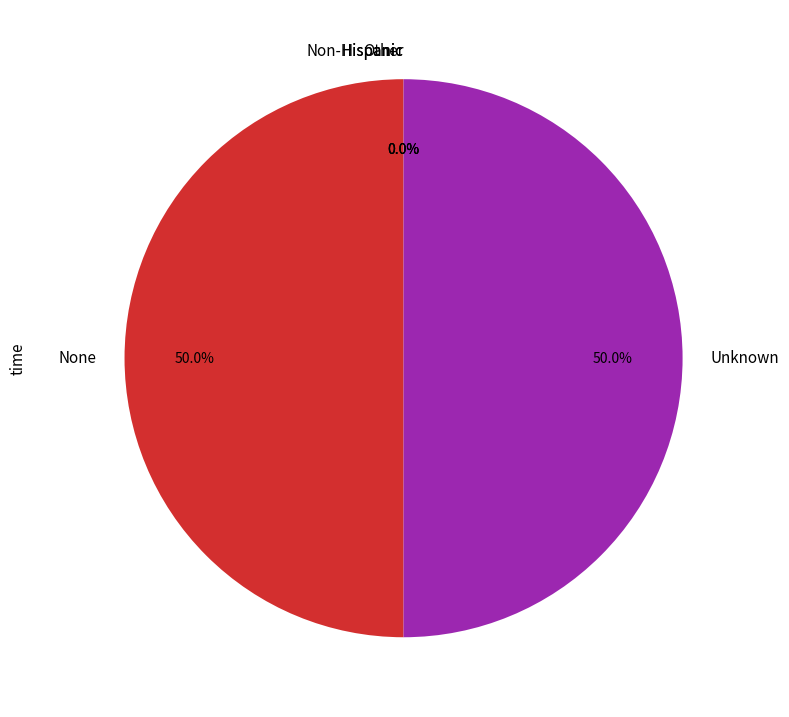

Approximately how many times larger is the value at Unknown compared to None?

1.0